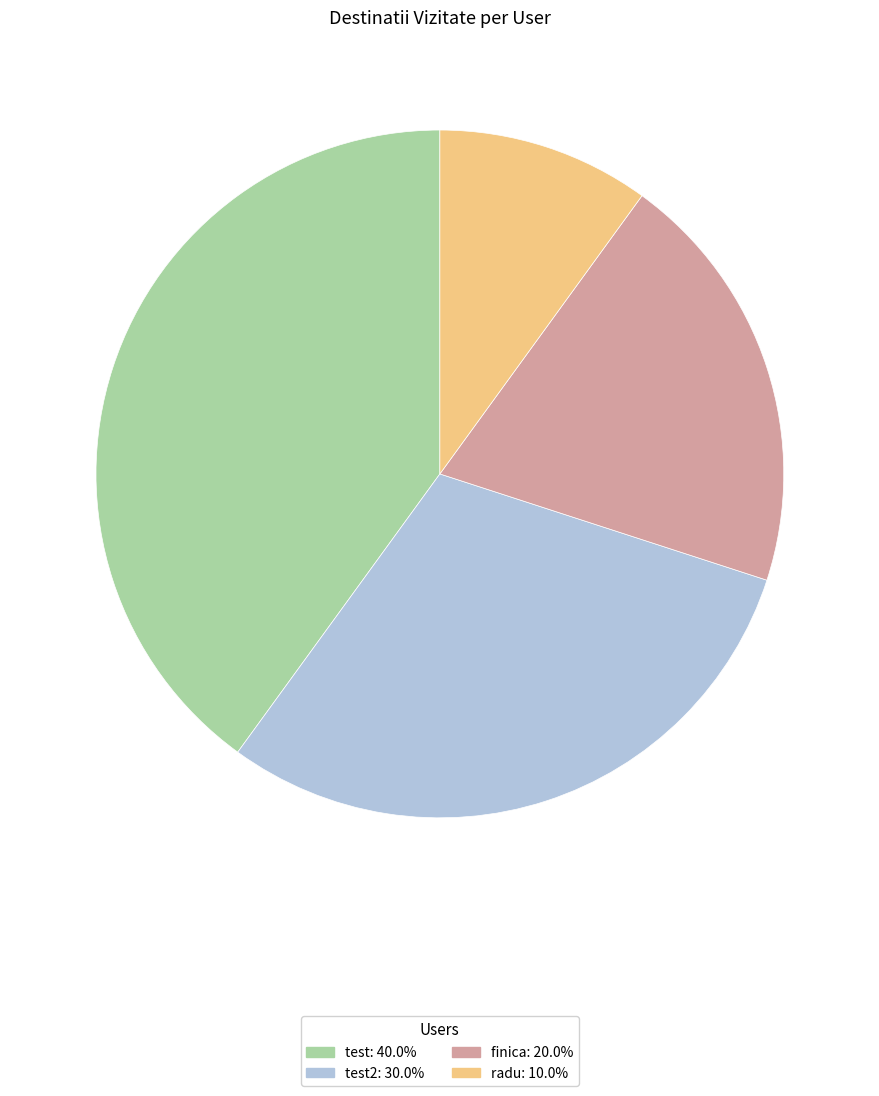

Does any single category account for the majority?

No